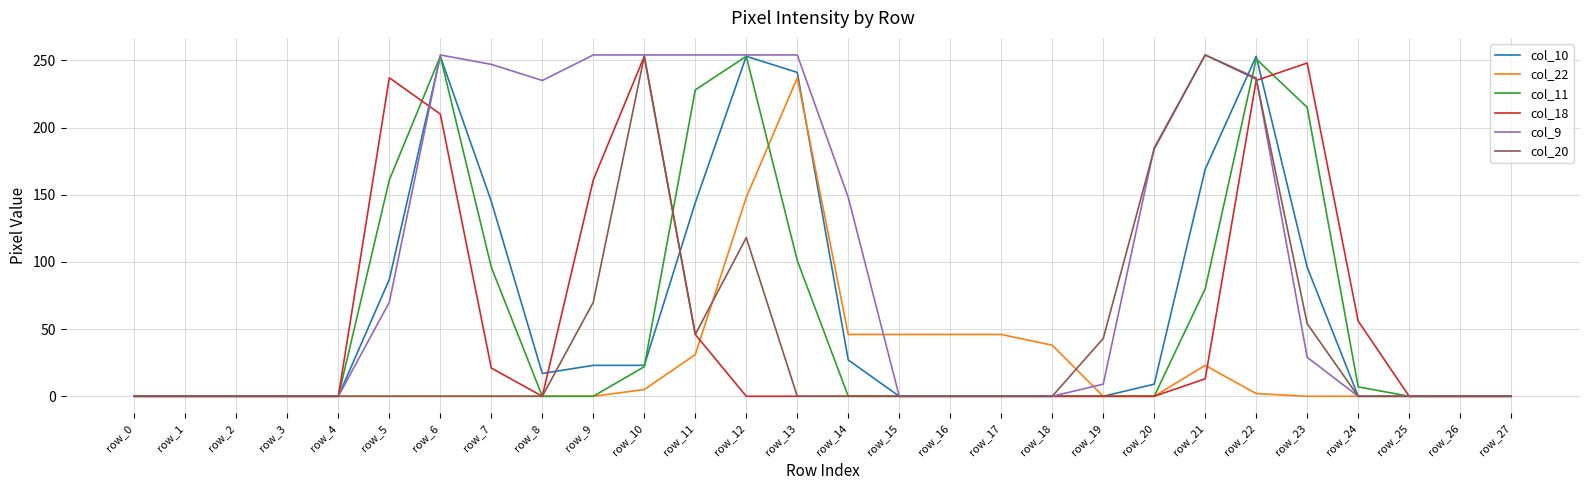

The value of col_11 at row_14 is 0. True or false?

True